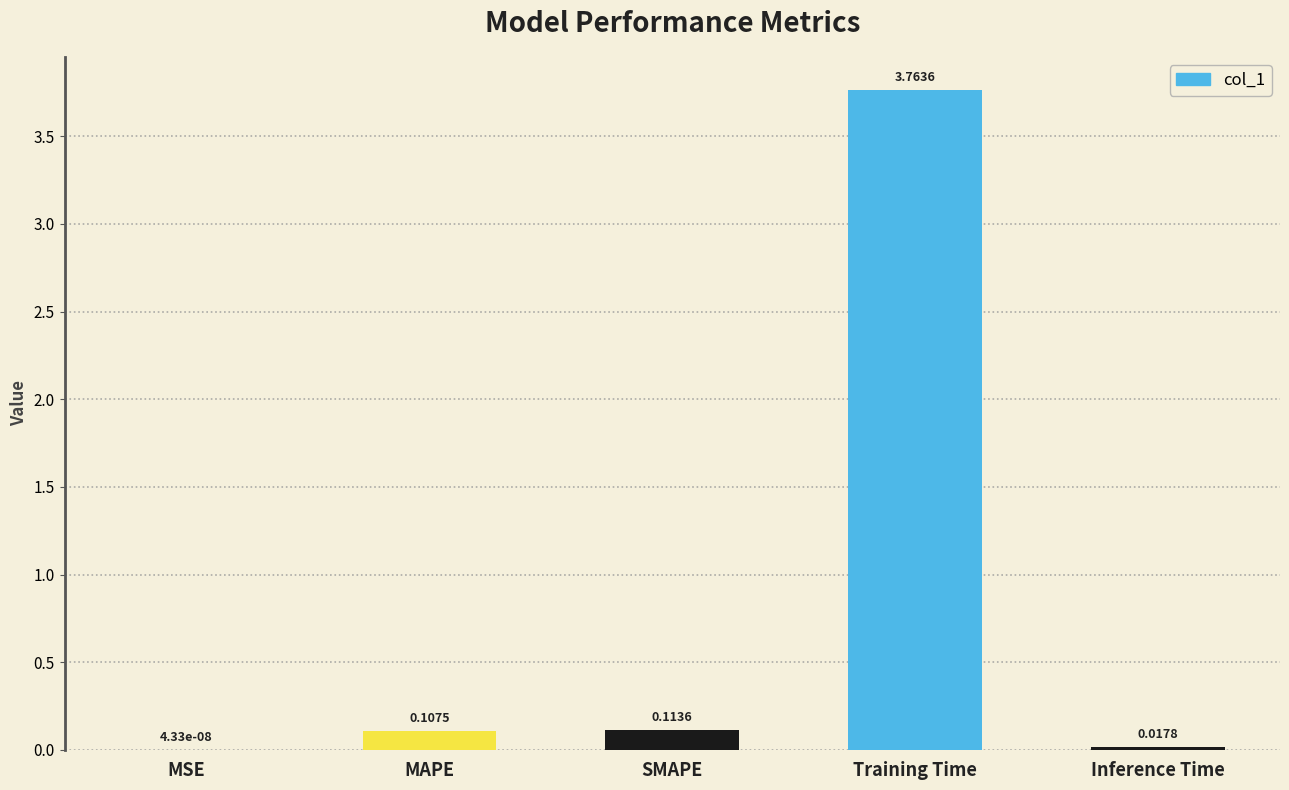

What is the change in value from Training Time to Inference Time?

-3.7